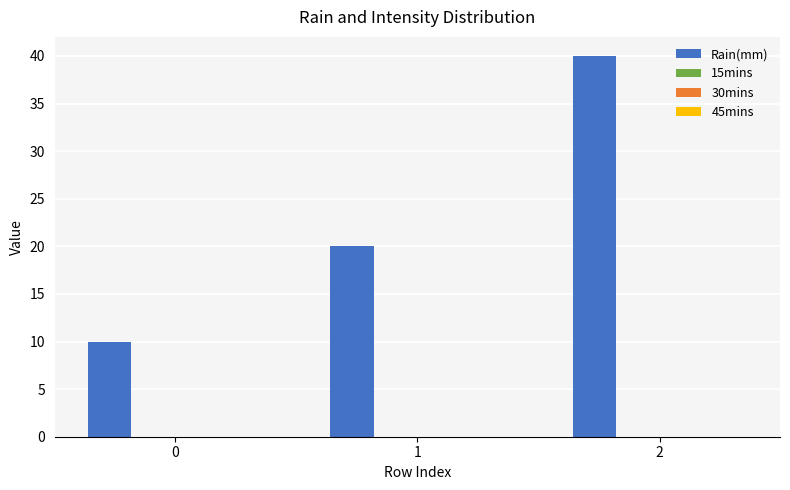

What is the spread (max minus min) of values at 0?

10.0